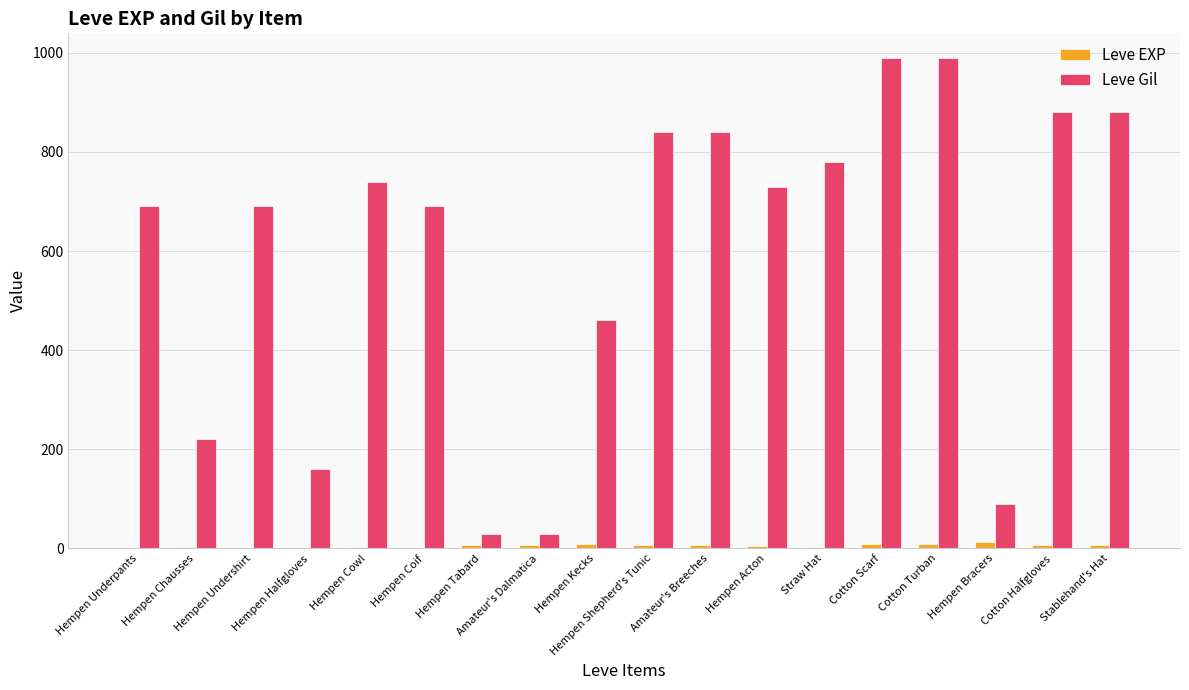

How many categories are shown in the chart?

18